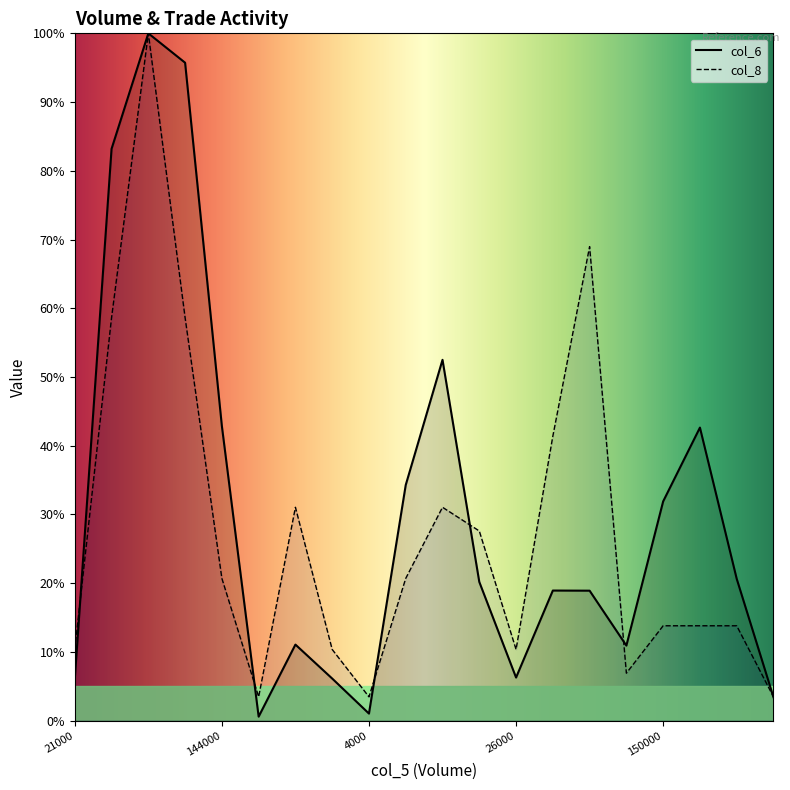

What is the label of the 19th point from the right?

281000